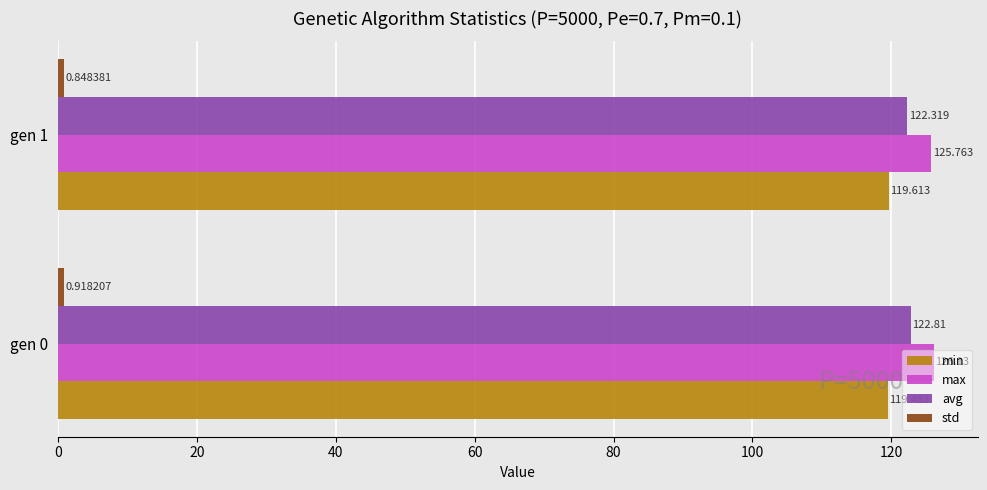

Which series has the largest total across all categories?

max